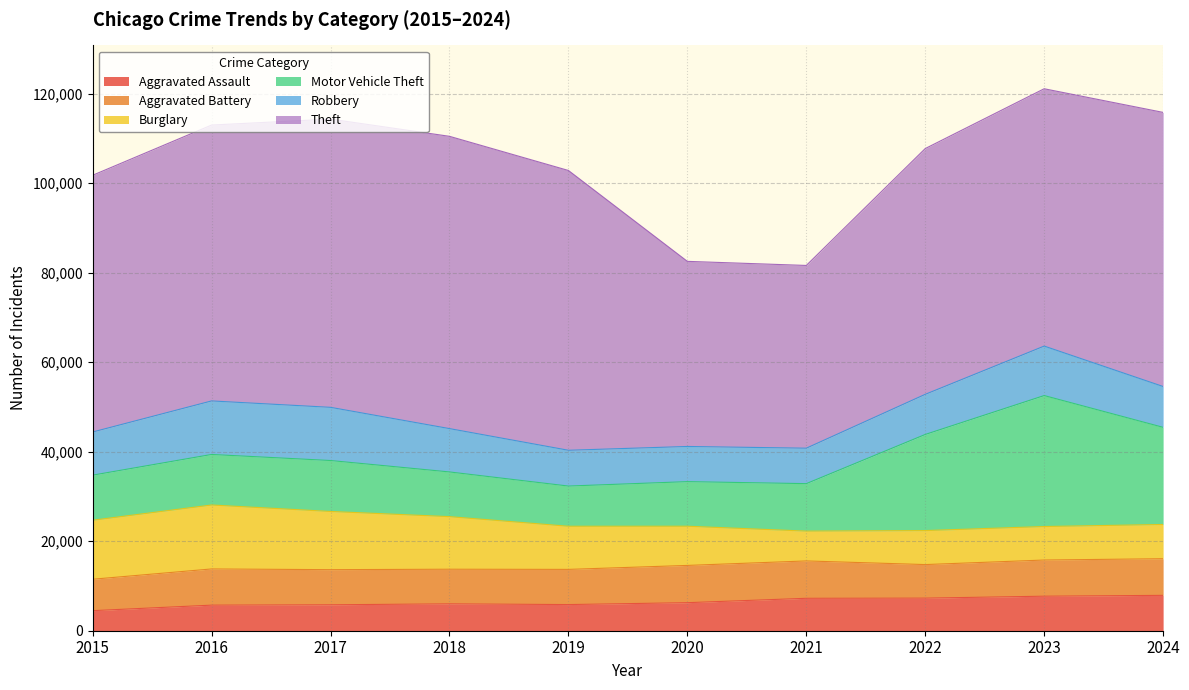

After their last crossing, which series has the higher values: Aggravated Assault or Burglary?

Aggravated Assault